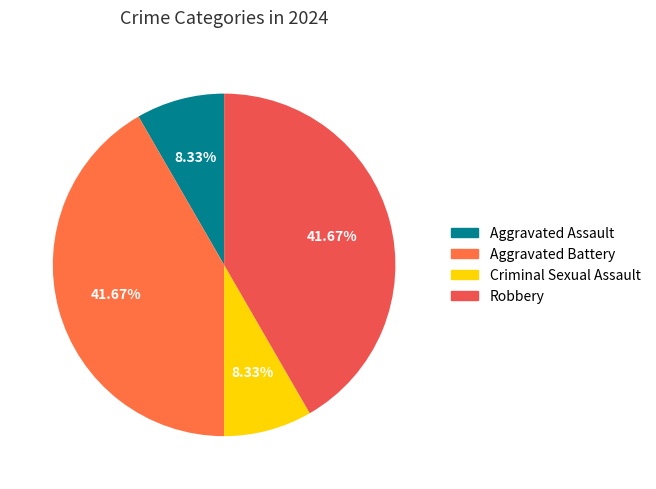

How many slices are in this pie chart?

4